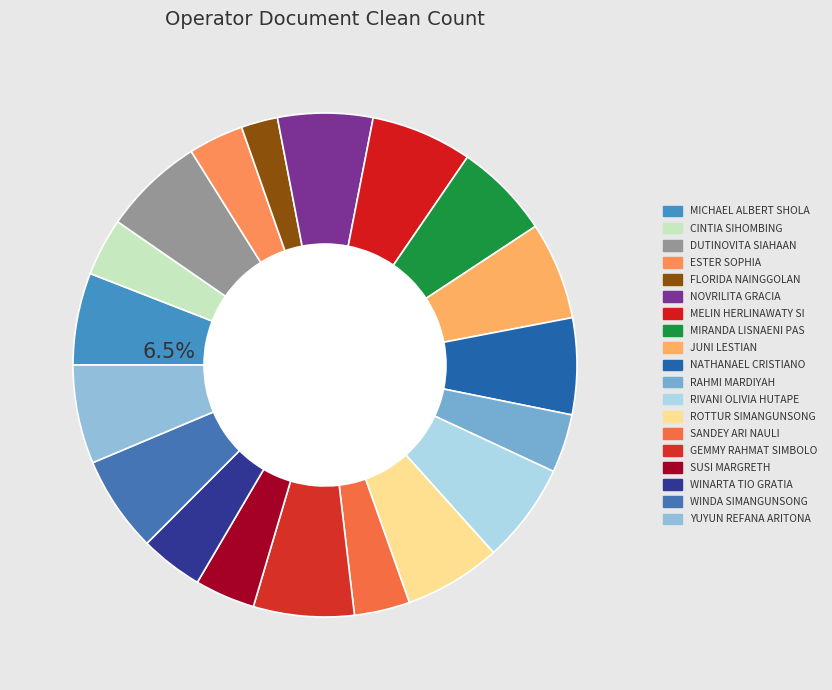

What is the change in value from ROTTUR SIMANGUNSONG to SUSI MARGRETH?

-849